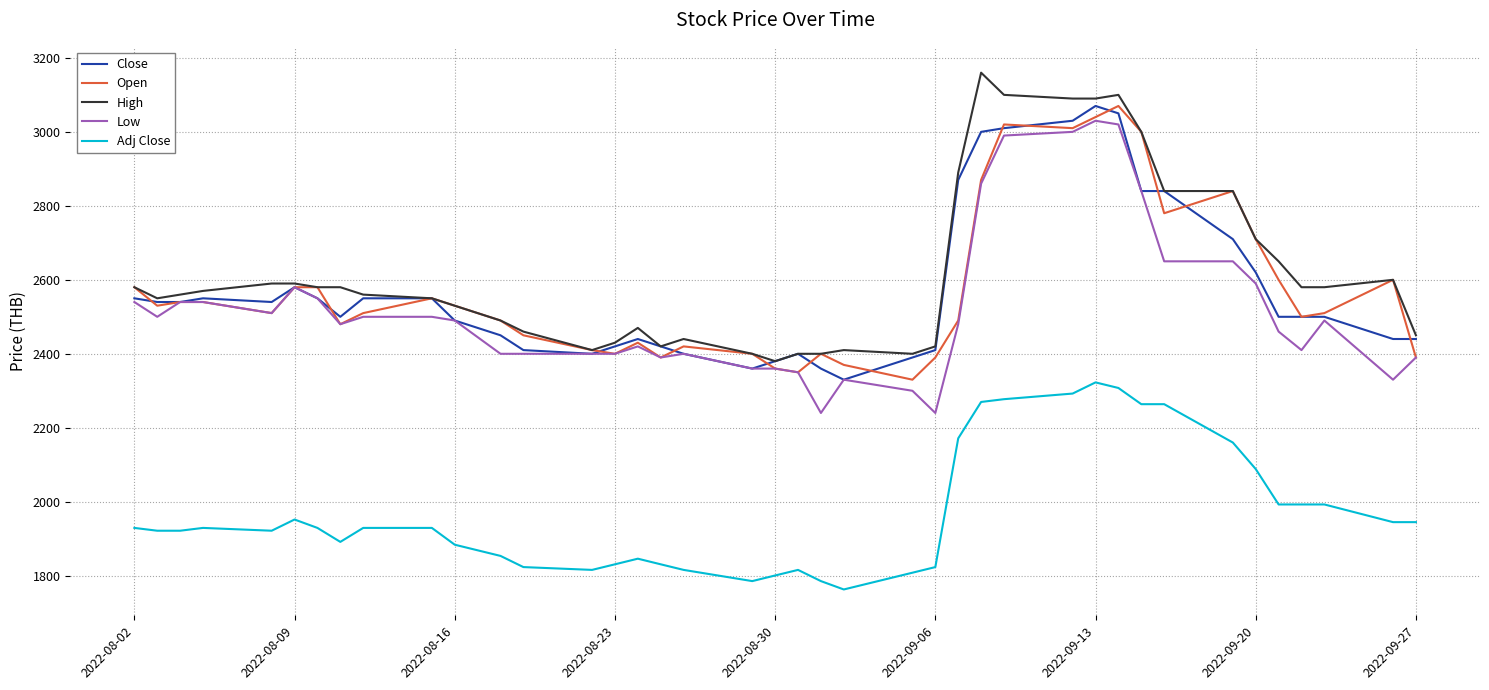

What is the lowest value of the Close series?

2330.0